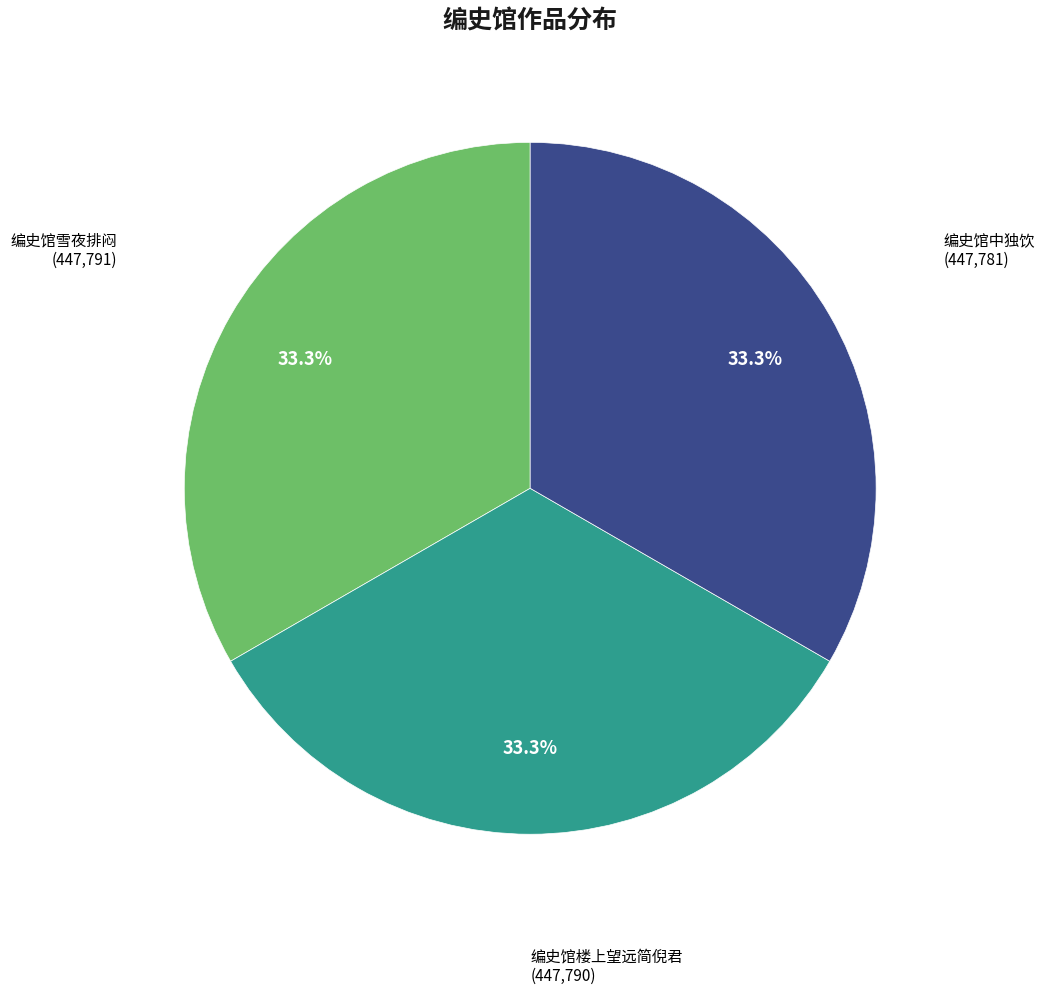

Approximately how many times larger is the value at 编史馆楼上望远简倪君 compared to 编史馆雪夜排闷?

1.0